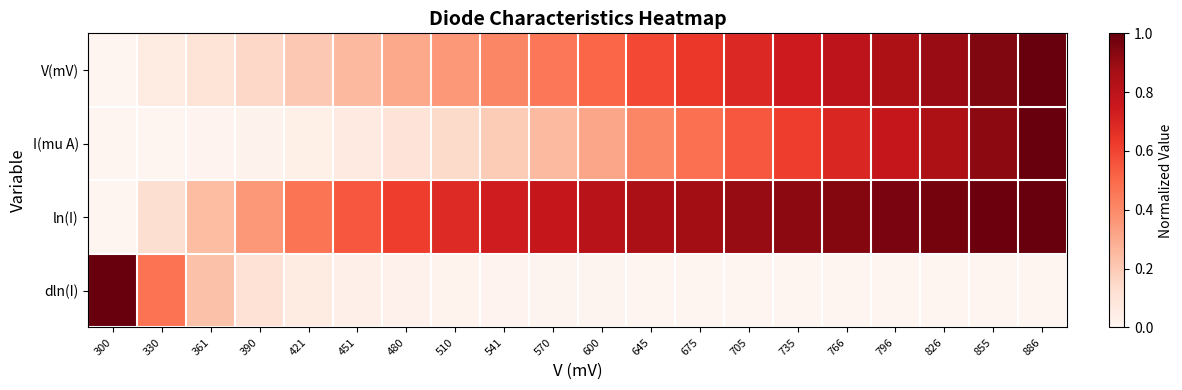

What is the total value across all series at 645?

1.9